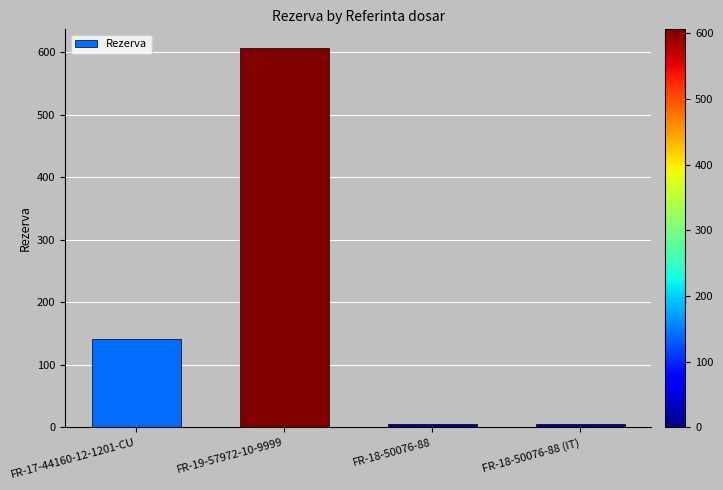

True or false: the data shows 272 at FR-19-57972-10-9999.

False